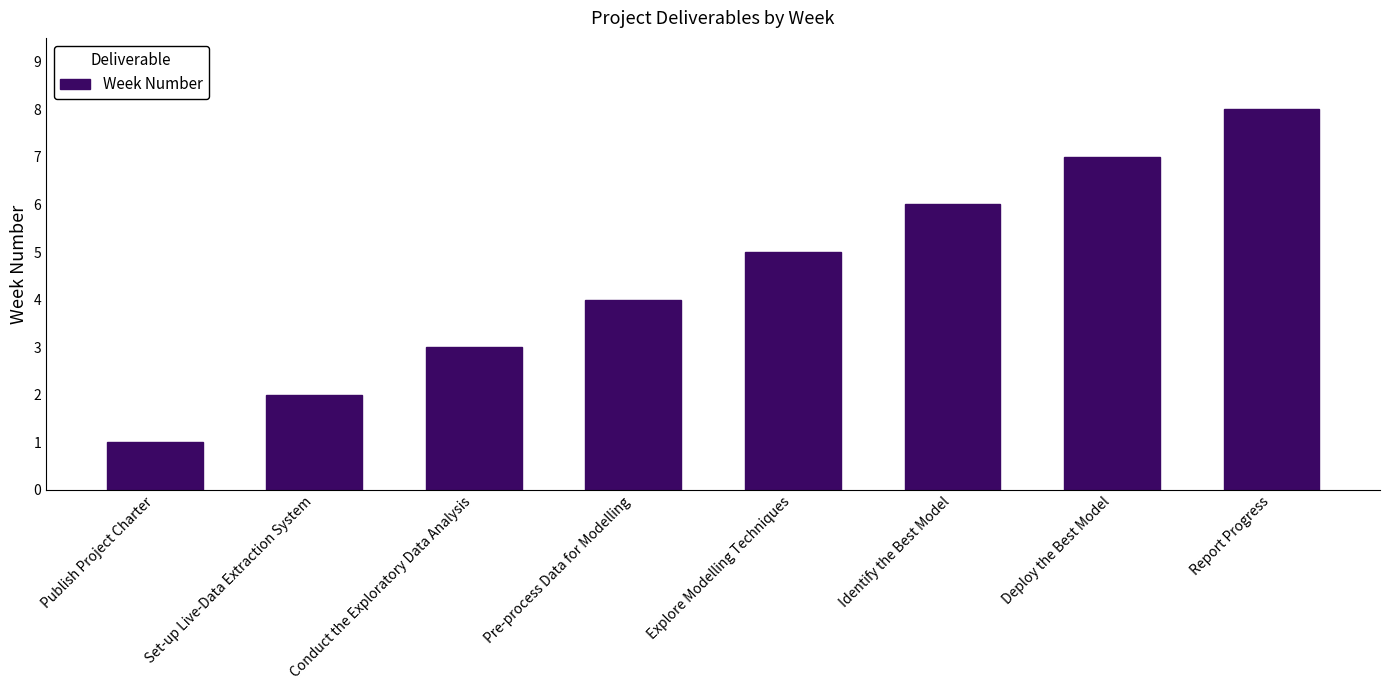

The chart shows a value of 4 at Pre-process Data for Modelling. True or false?

True